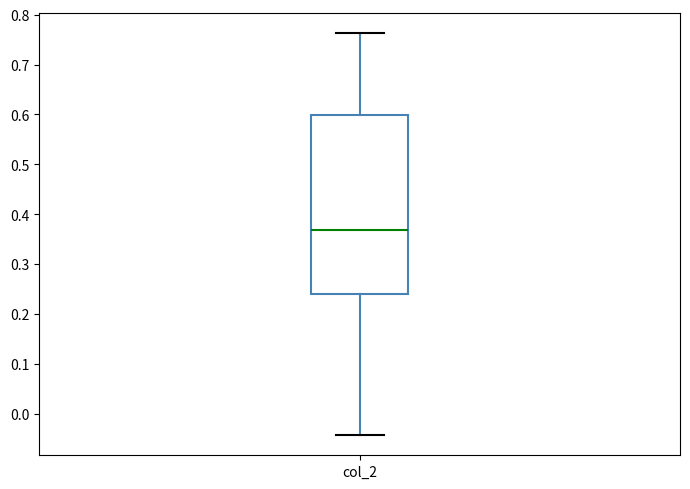

Where does the median line of the box for col_2 sit on the y-axis? The values are not printed on the chart, so give them approximately, as read against the axis.

0.37